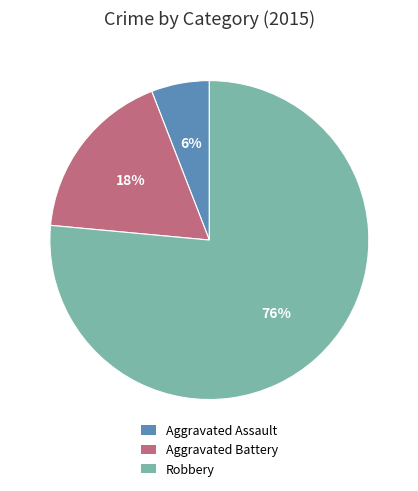

To the nearest percent, what is the combined percentage of Aggravated Battery and Aggravated Assault?

24%